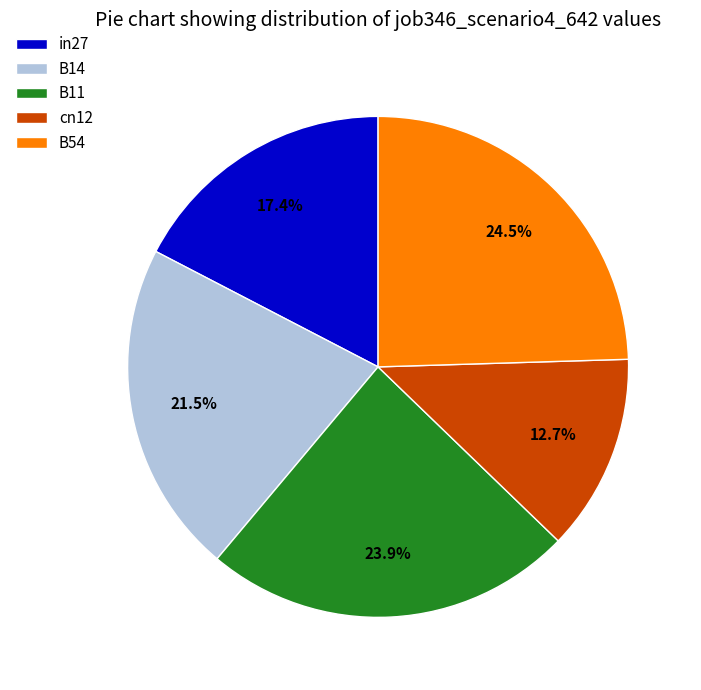

Is in27 the majority of the pie?

No